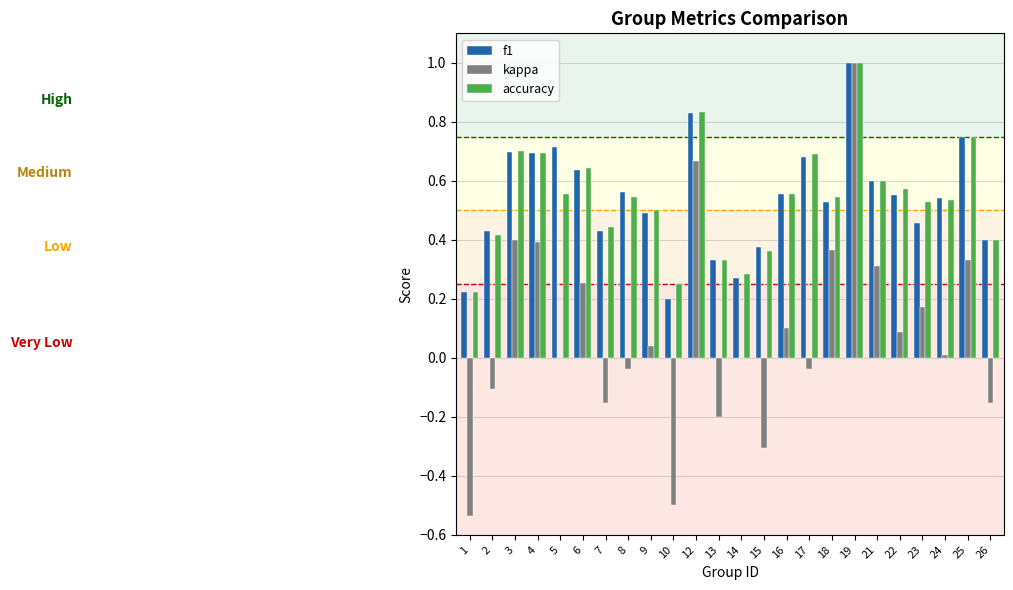

At which label is accuracy closest to 0?

1